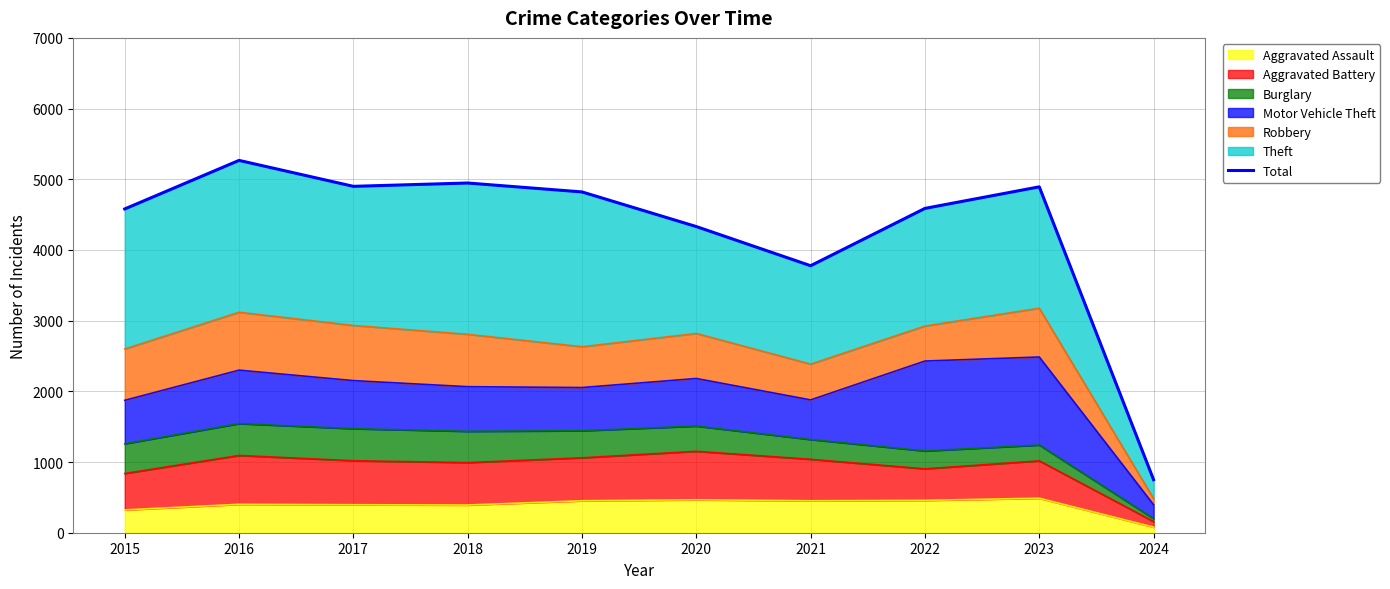

Rank the categories by value from lowest to highest.

2024, 2021, 2020, 2015, 2022, 2019, 2023, 2017, 2018, 2016